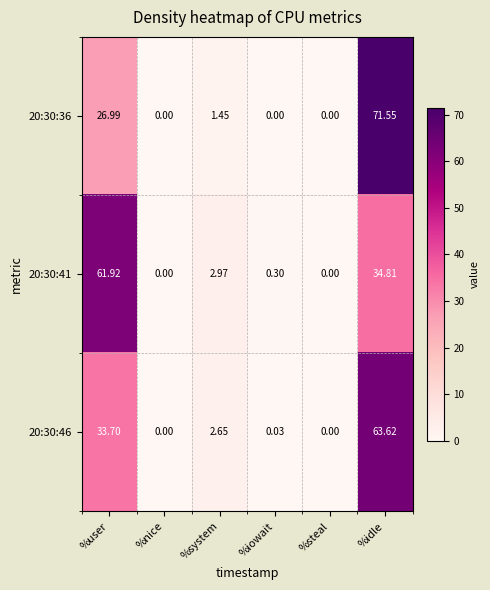

What is the difference between the highest and lowest values at %idle?

36.7